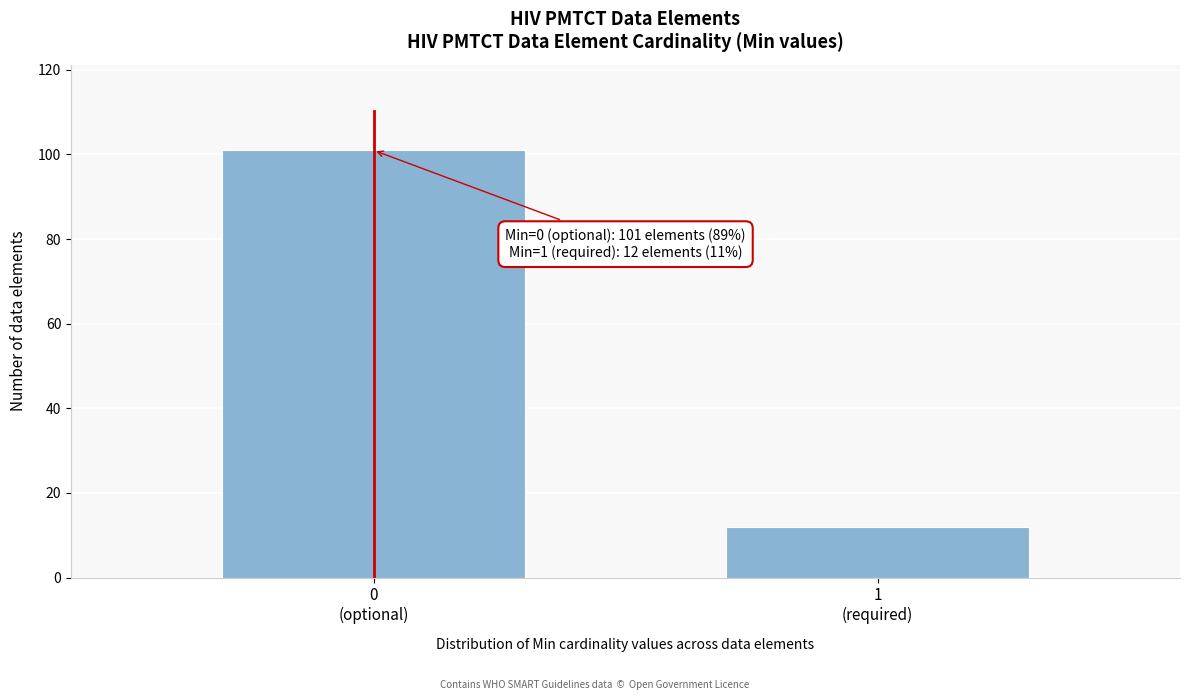

What is the value of the 1st bar from the left?

101